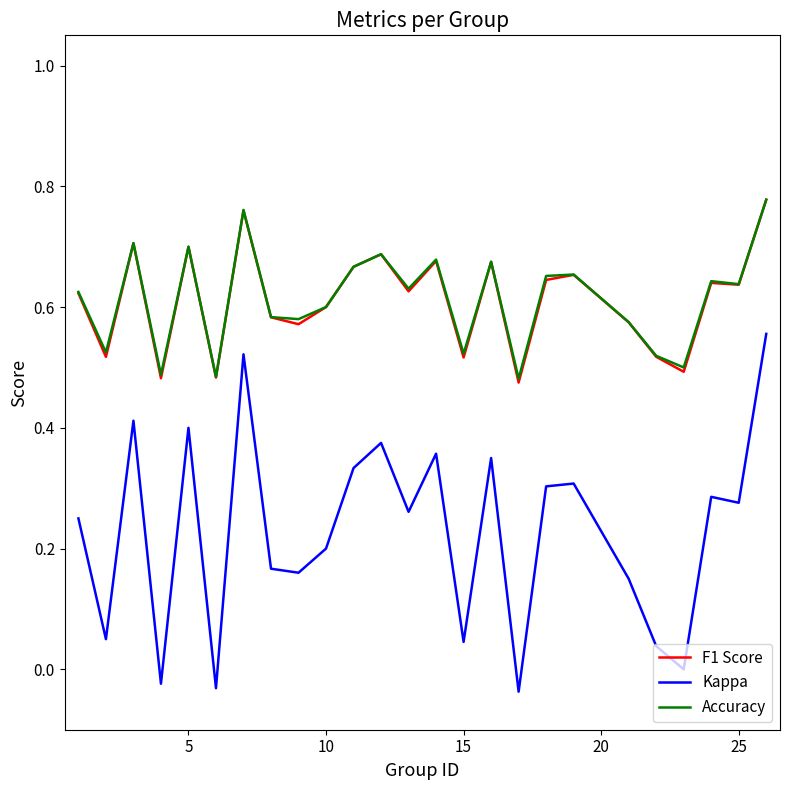

True or false: Accuracy and Kappa cross at least once.

False